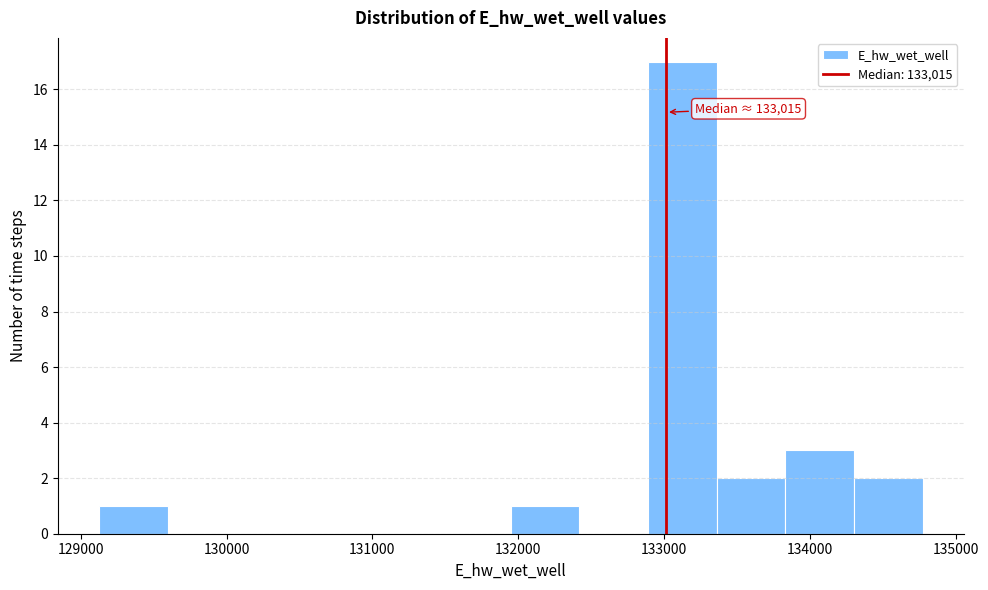

Which range on the x-axis has the tallest bar?

132900 to 133400